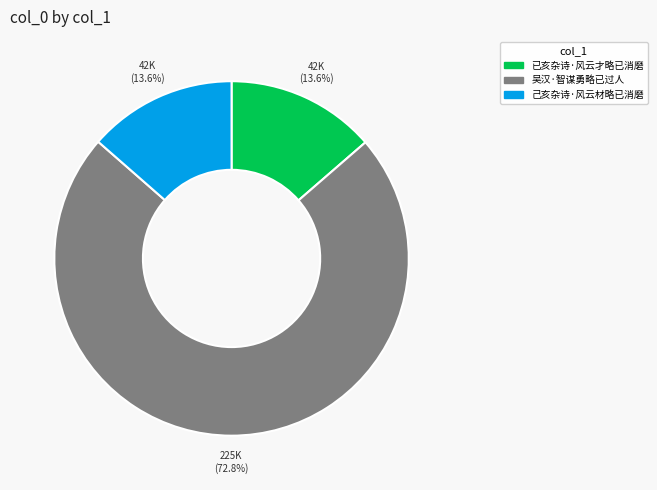

The 吴汉·智谋勇略已过人 slice represents 79% of the pie. True or false?

False